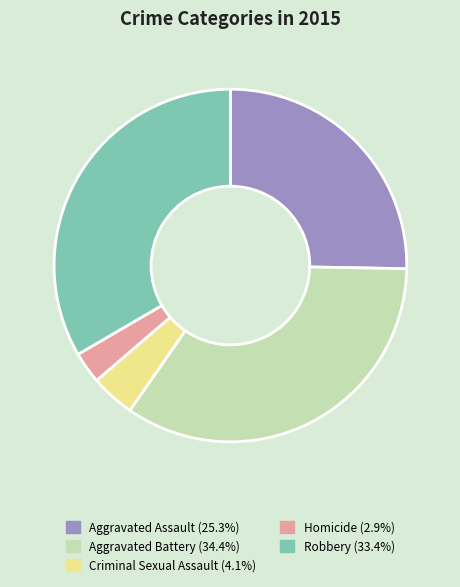

Rank the categories by value from highest to lowest.

Aggravated Battery, Robbery, Aggravated Assault, Criminal Sexual Assault, Homicide